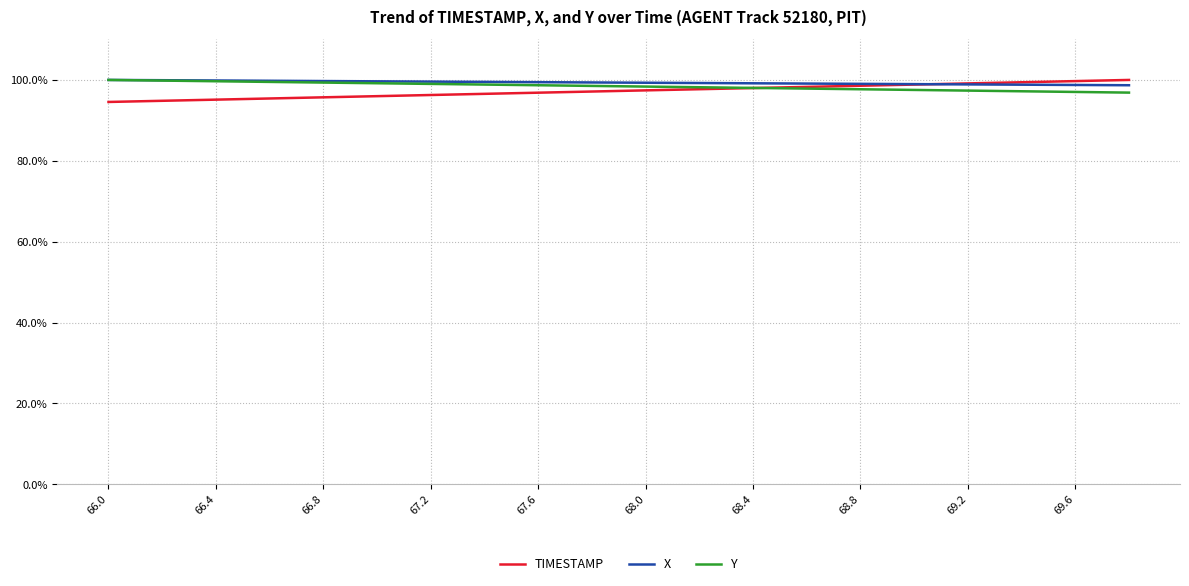

What is the sum of all TIMESTAMP values?

1945.6